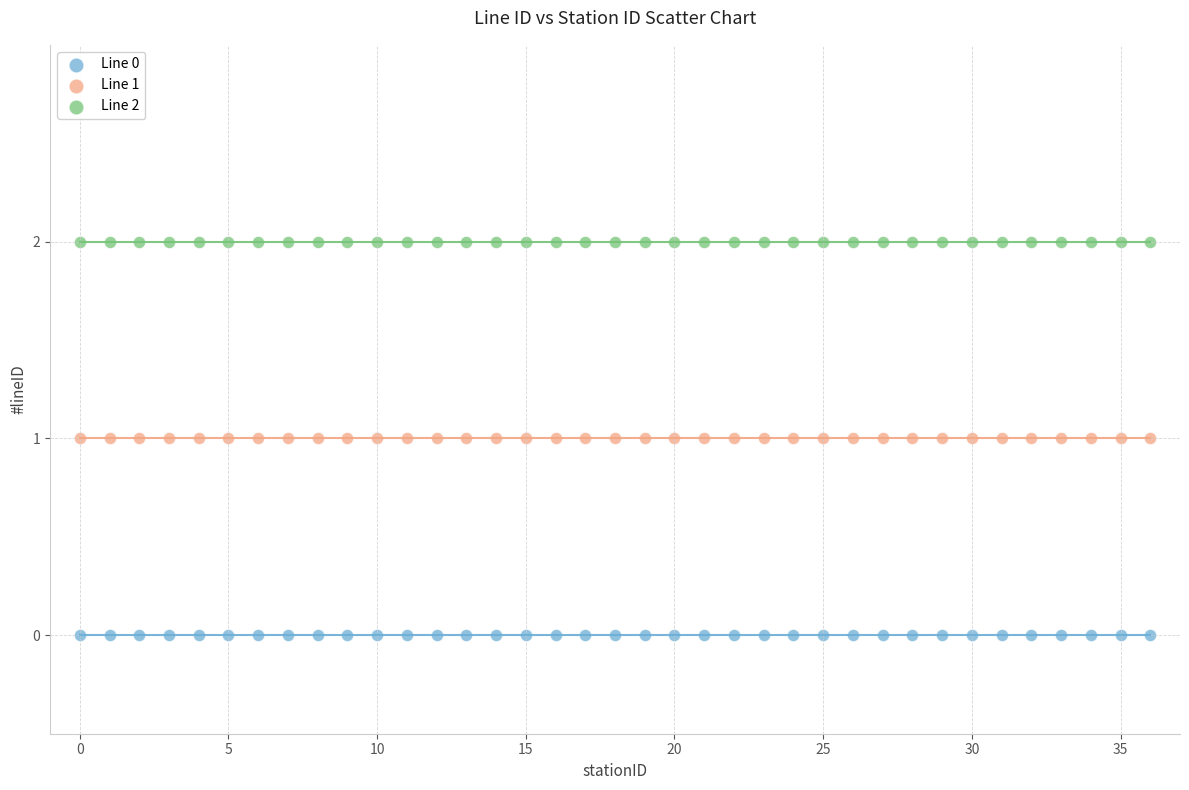

Which series reaches the maximum Y coordinate?

Line 2